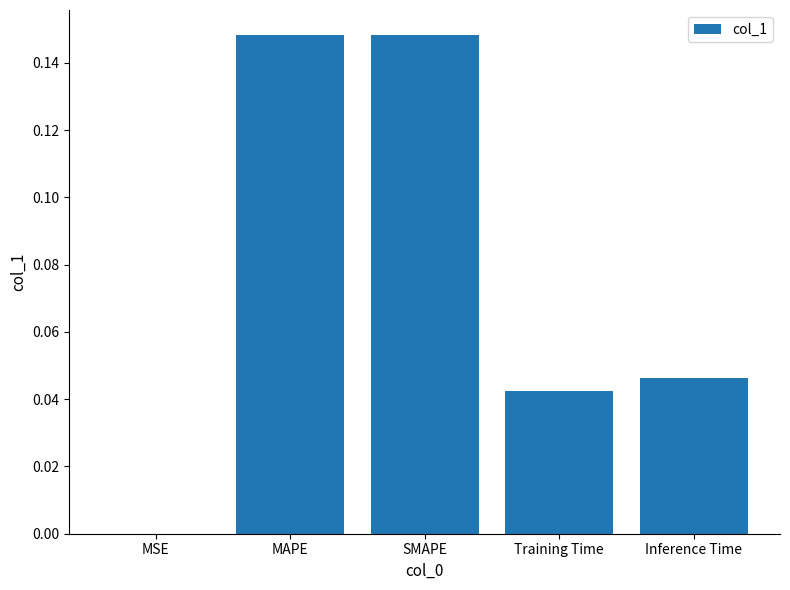

Is it true that the value at Training Time is 0.0?

True